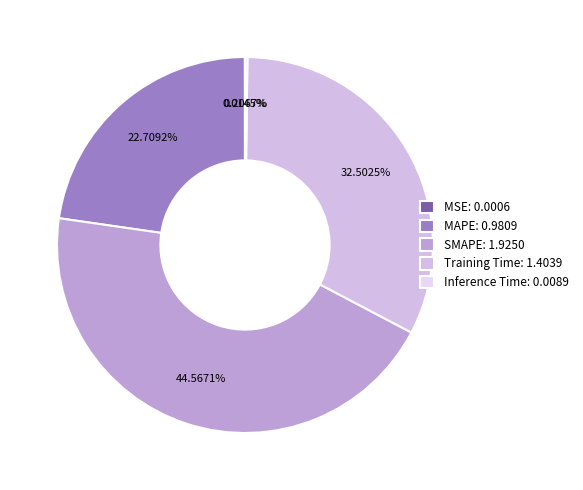

How much of the chart is everything except MAPE?

77.3%